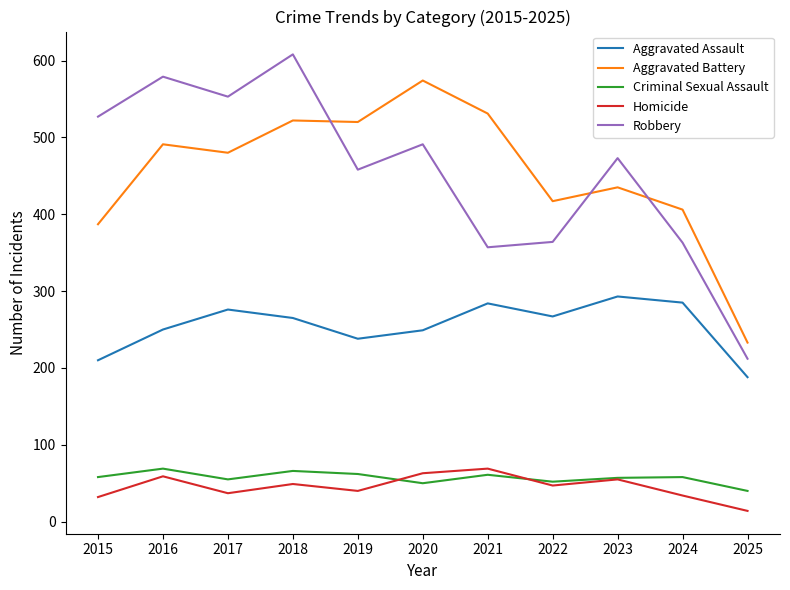

Is the value of Aggravated Assault at 2021 greater than the value of Homicide at 2018?

Yes